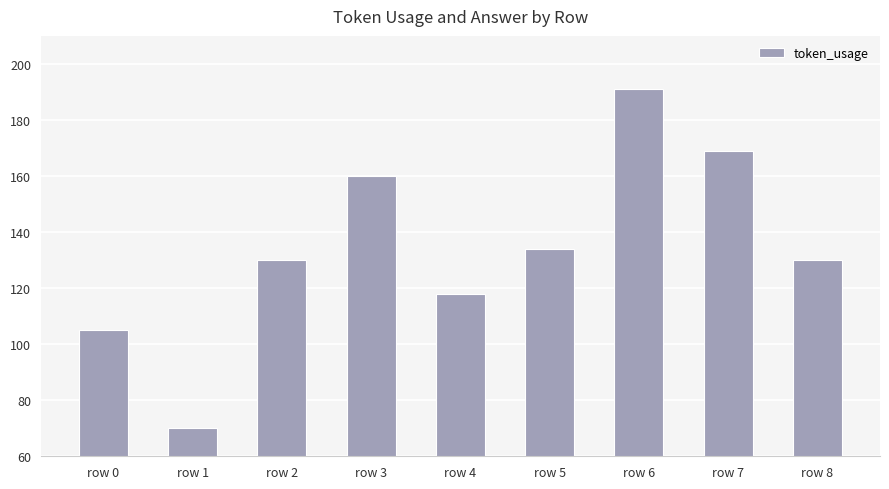

Between row 8 and row 1, which is larger?

row 8